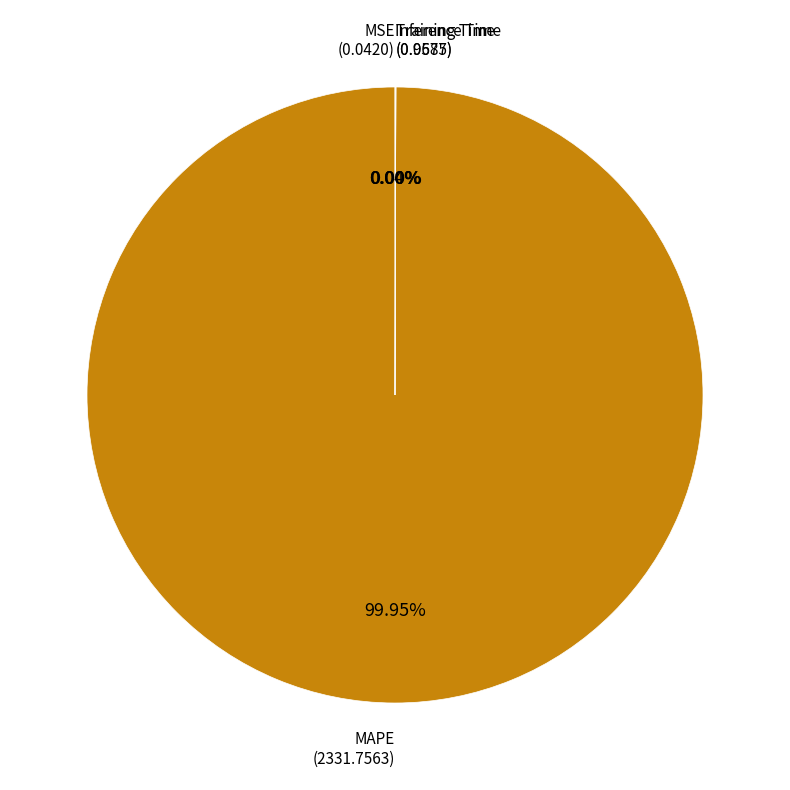

To the nearest percent, what is the average slice percentage?

25%